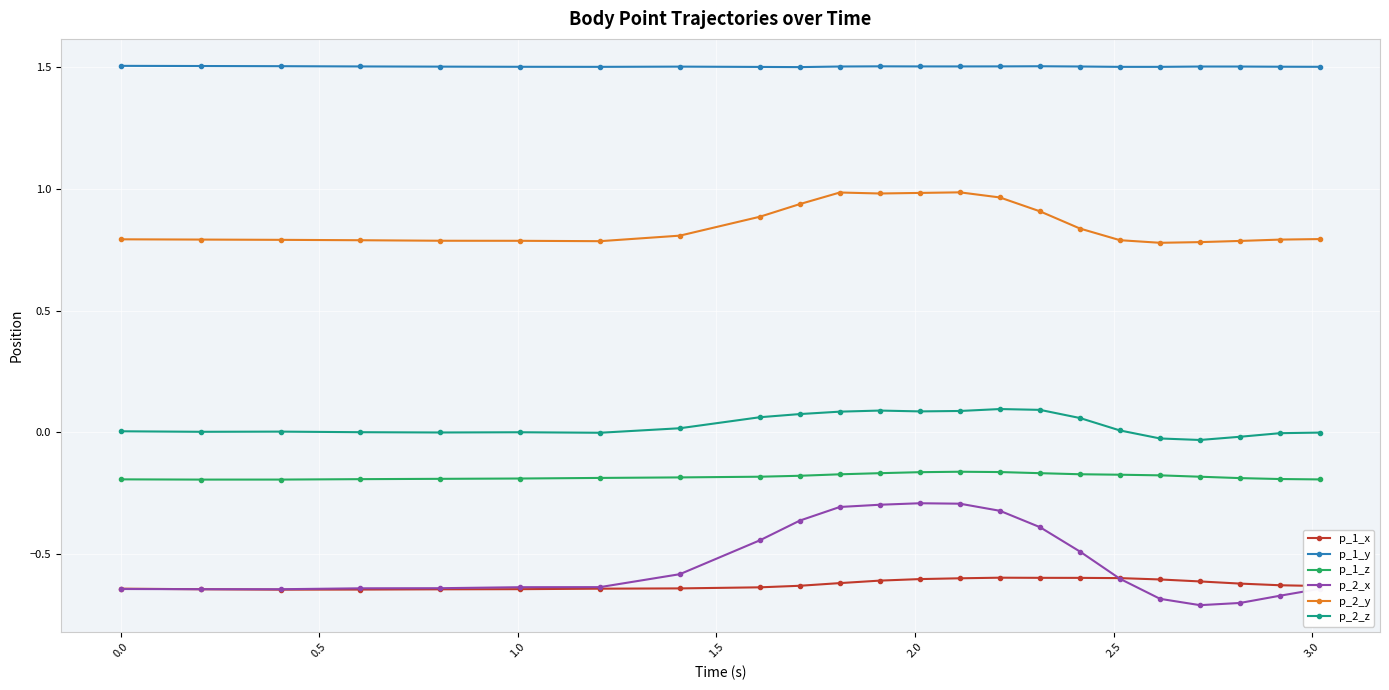

List the series in order of their peak value, highest first.

p_1_y, p_2_y, p_2_z, p_1_z, p_2_x, p_1_x